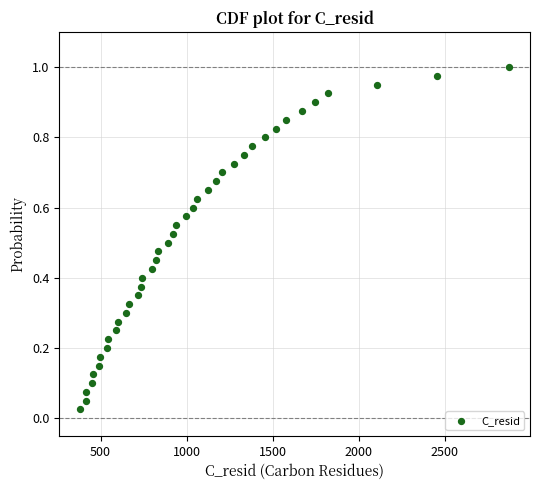

What is the range of X values (max minus min)?

2488.9